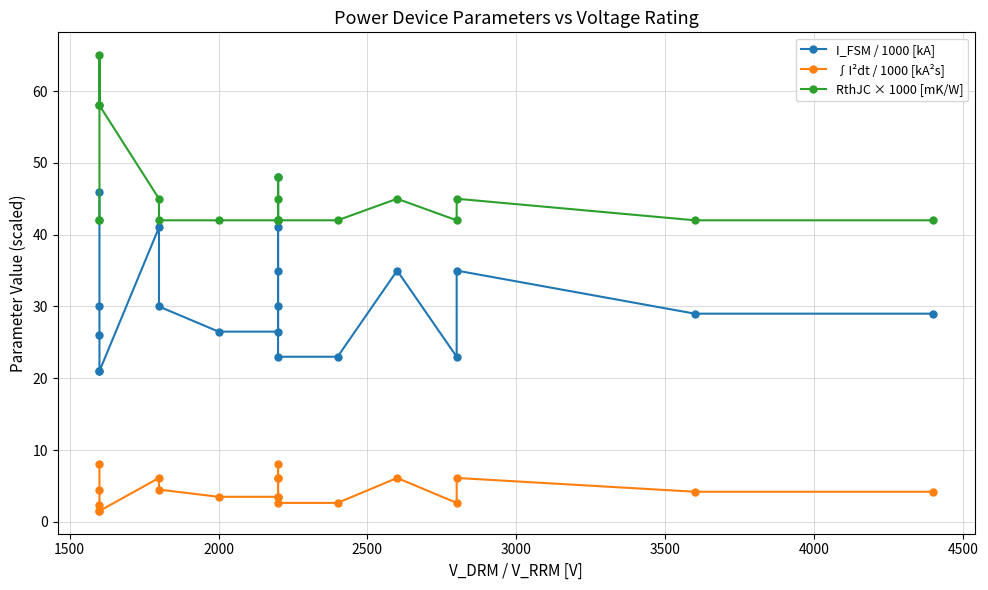

What are all the series names shown in the legend?

I_FSM / 1000 [kA], ∫I²dt / 1000 [kA²s], RthJC × 1000 [mK/W]